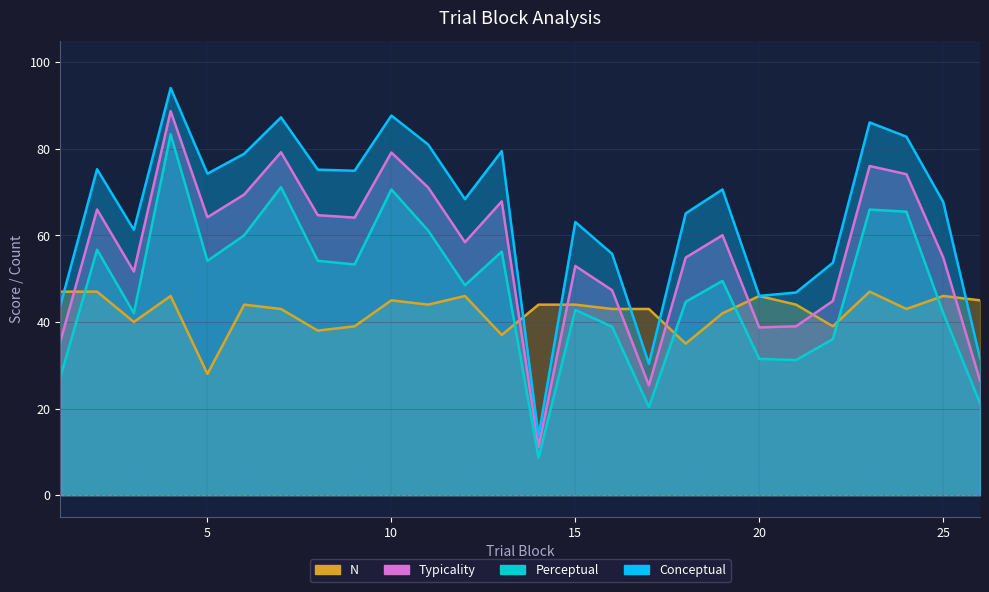

True or false: typicality has more than 2 points higher than both neighbors.

True